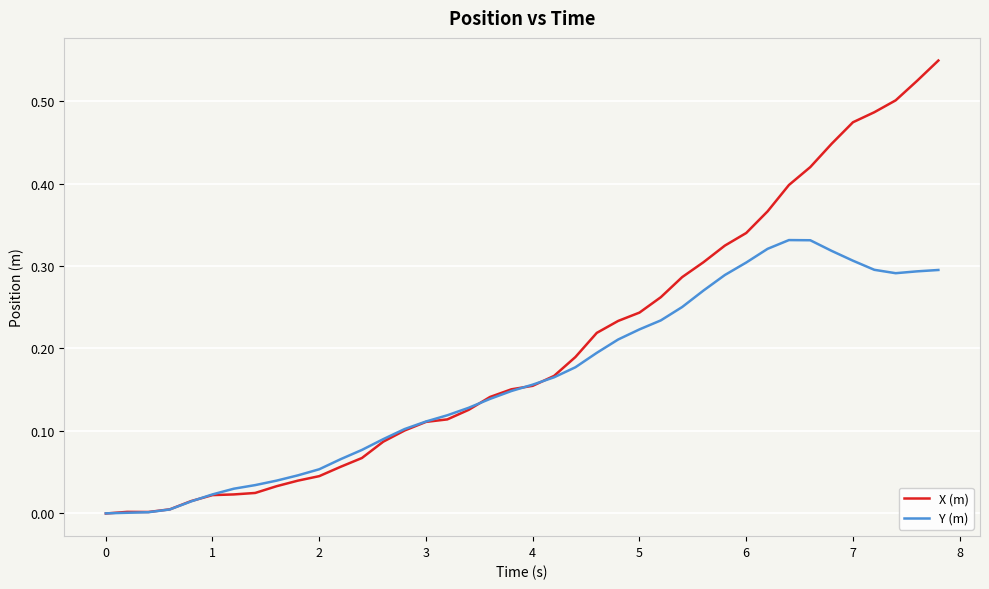

Which series has the largest total across all categories?

X (m)